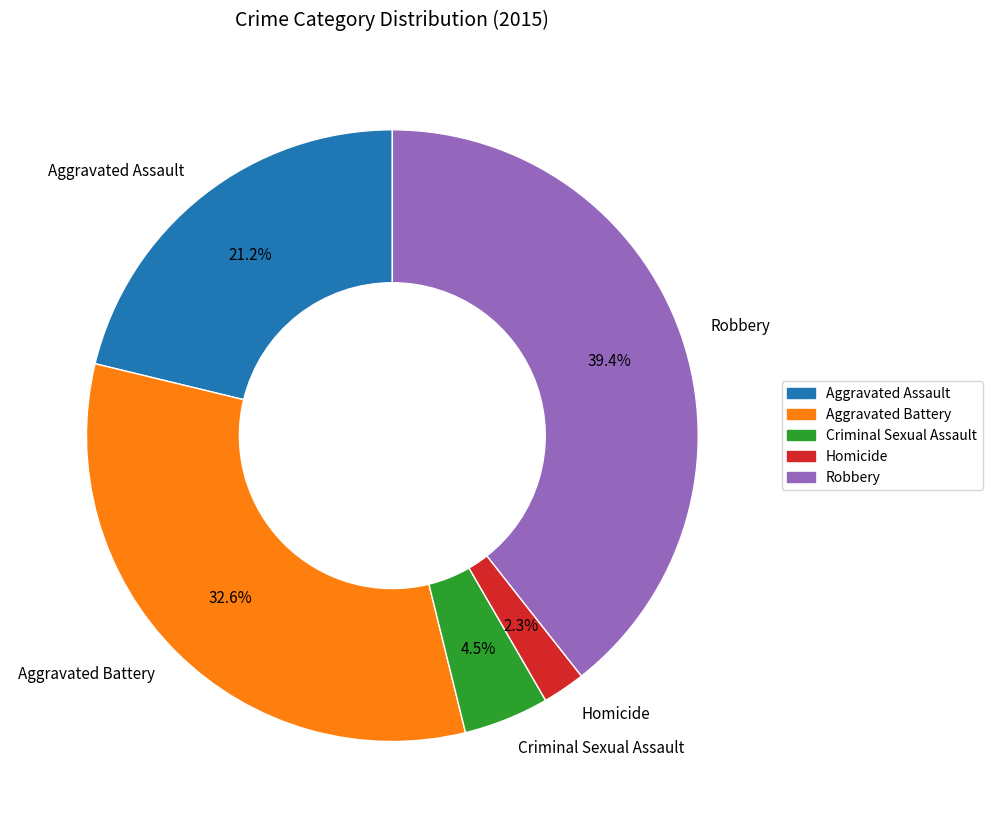

What percentage is the Robbery slice, to the nearest percent?

39%